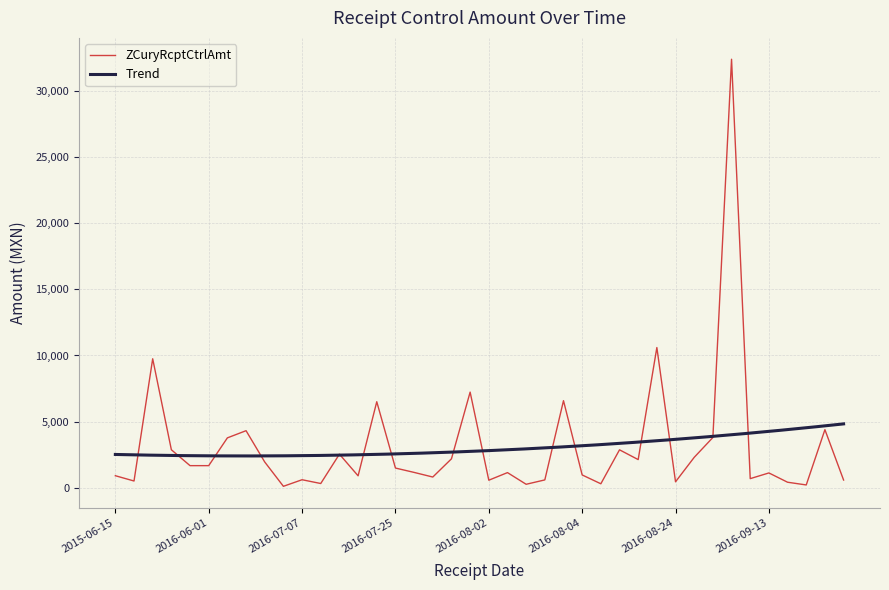

What is the difference between the maximum and second lowest values?

32219.1